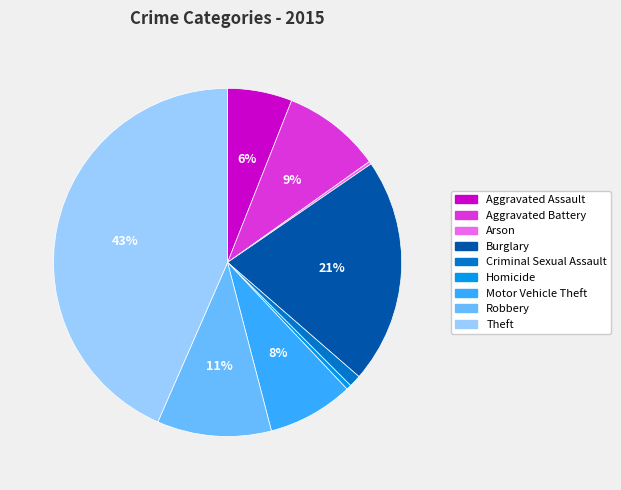

Do Burglary and Homicide together represent more than half of the pie?

No